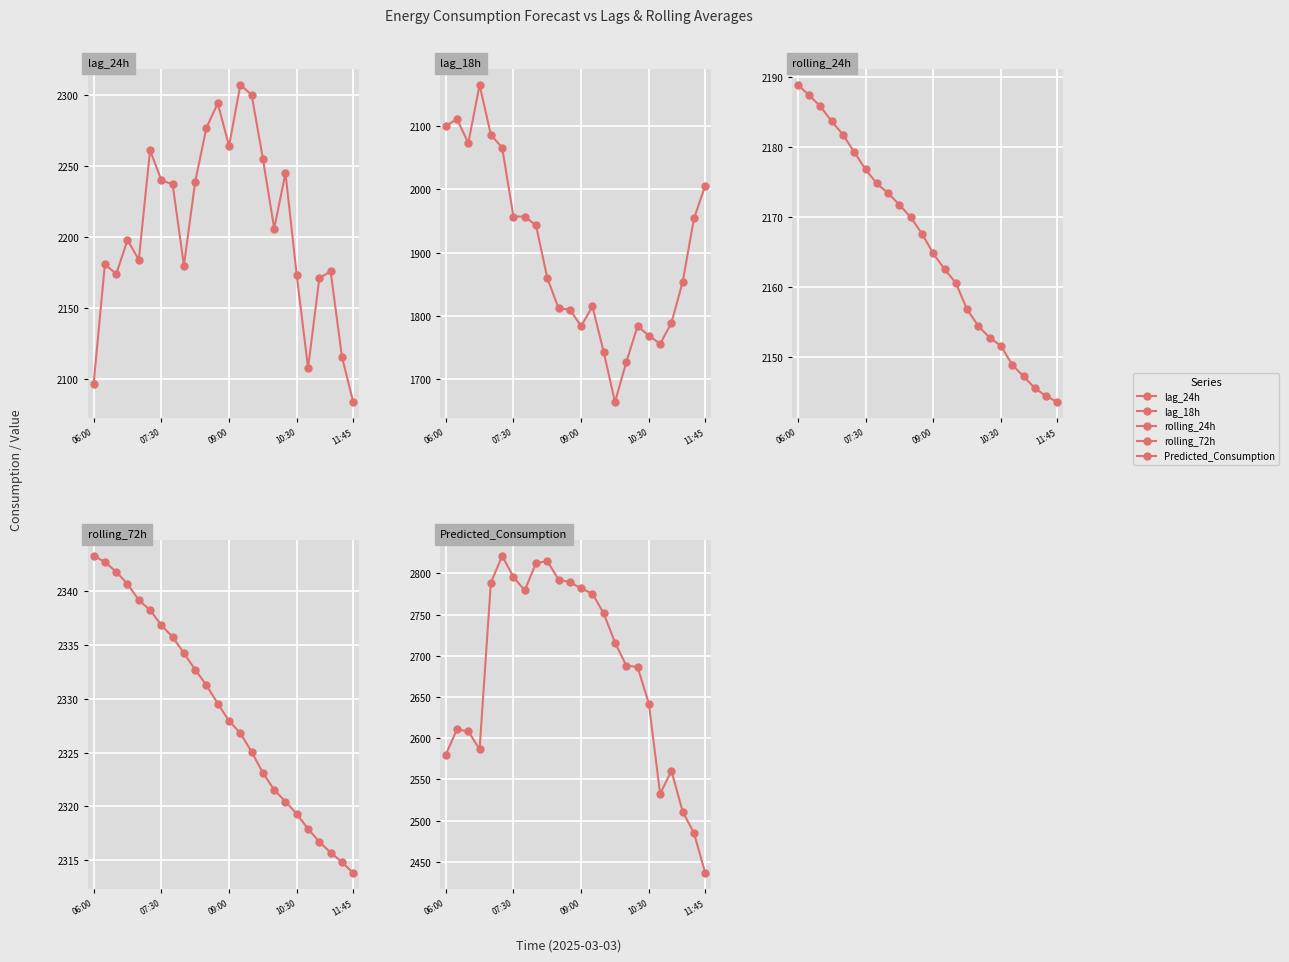

Which series has the largest total across all categories?

Predicted_Consumption